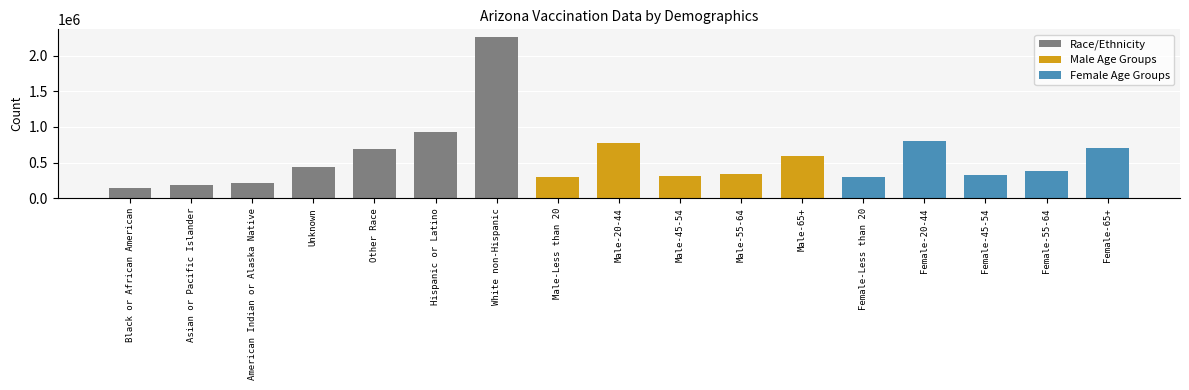

What is the difference between the maximum and minimum values?

2108662